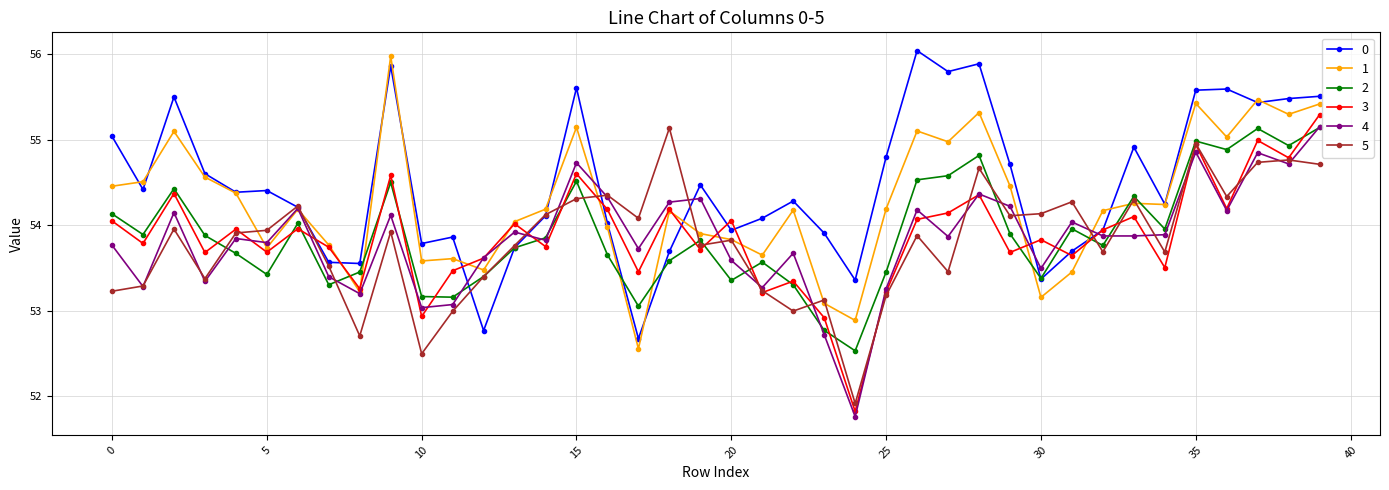

How many lines are shown in the chart?

6